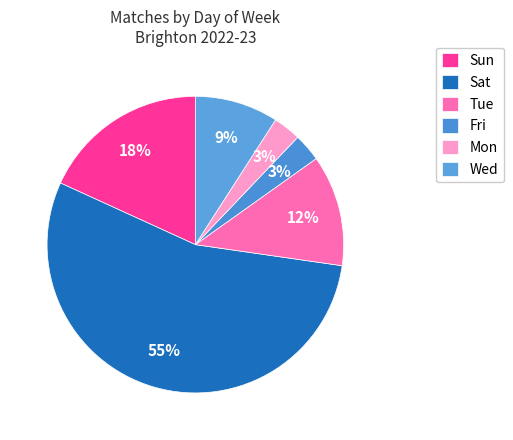

To the nearest percent, what portion does Tue represent?

12%